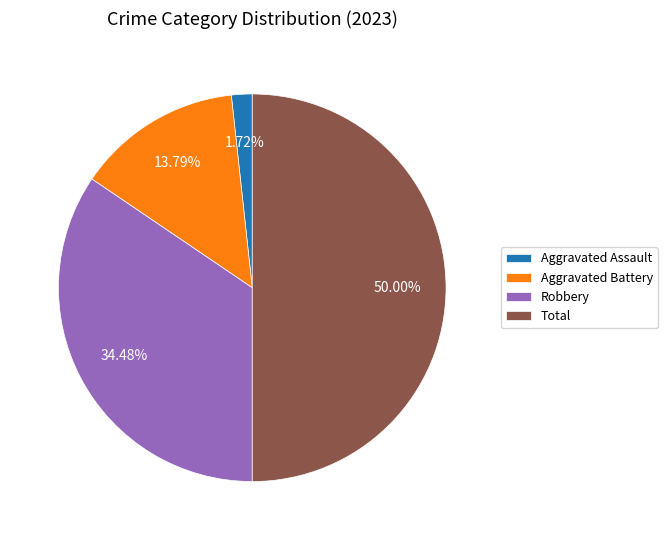

Rank the categories by value from highest to lowest.

Total, Robbery, Aggravated Battery, Aggravated Assault